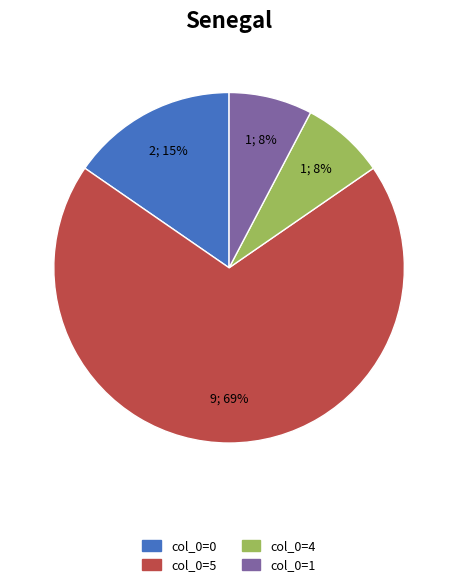

What is the majority slice?

col_0=5